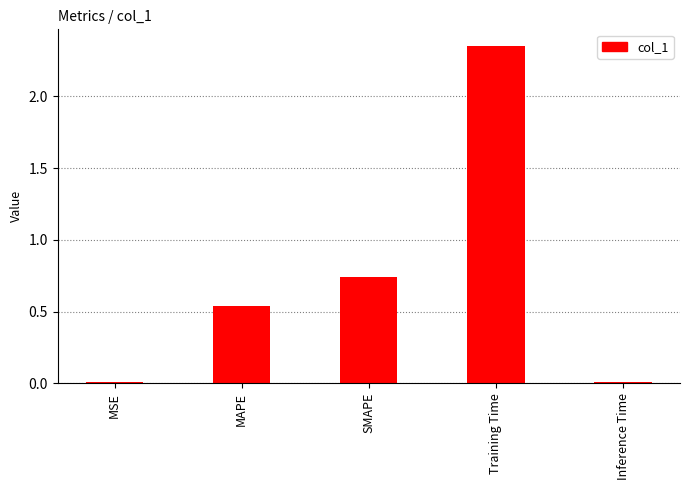

Where is the data nearest to the value 1?

SMAPE